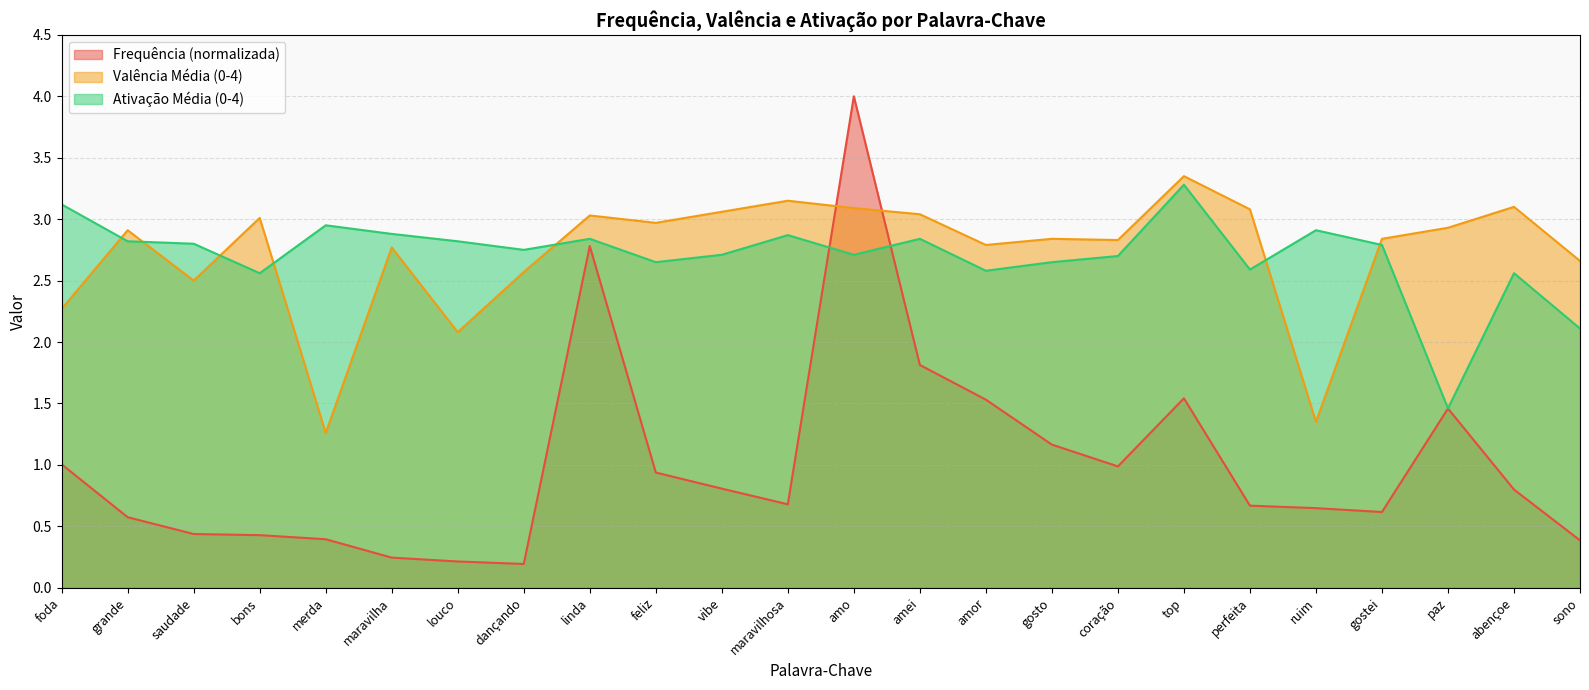

Reading right to left, transcribe all the data shown in this chart.

Frequência: 0.4	0.8	1.5	0.6	0.6	0.7	1.5	1.0	1.2	1.5	1.8	4.0	0.7	0.8	0.9	2.8	0.2	0.2	0.2	0.4	0.4	0.4	0.6	1.0
Valência Média (0-4): 2.7	3.1	2.9	2.8	1.4	3.1	3.4	2.8	2.8	2.8	3.0	3.1	3.1	3.1	3.0	3.0	2.6	2.1	2.8	1.3	3.0	2.5	2.9	2.3
Ativação Média (0-4): 2.1	2.6	1.5	2.8	2.9	2.6	3.3	2.7	2.6	2.6	2.8	2.7	2.9	2.7	2.6	2.8	2.8	2.8	2.9	3.0	2.6	2.8	2.8	3.1